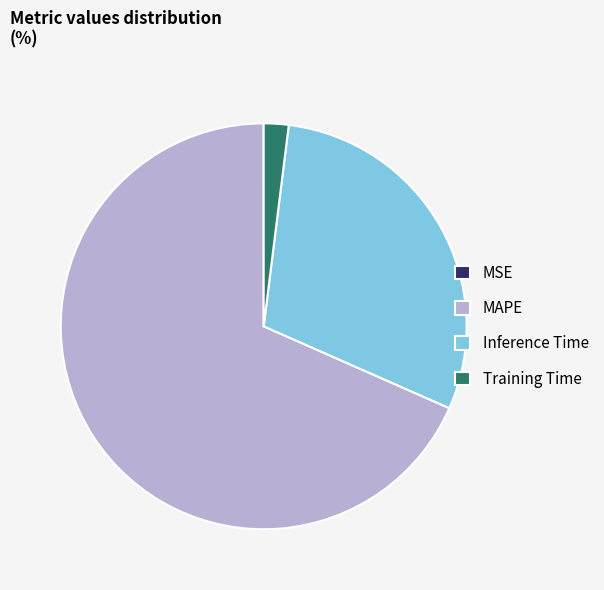

The Inference Time slice represents 30% of the pie. True or false?

True